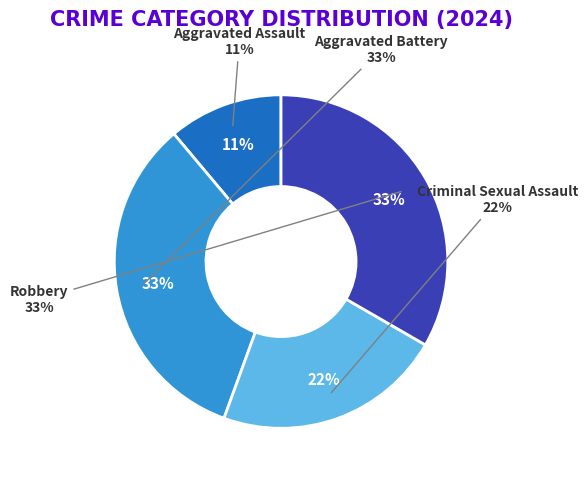

True or false: Criminal Sexual Assault accounts for 10% of the total.

False